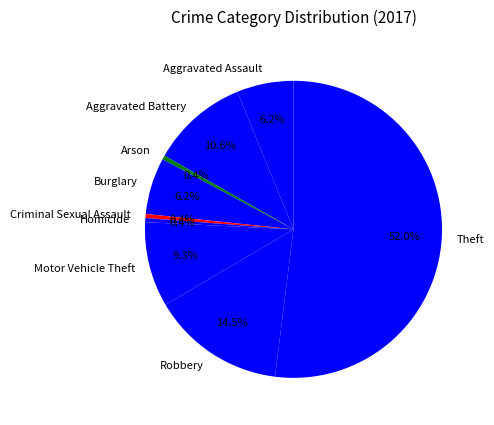

Between Homicide and Aggravated Assault, which is larger?

Aggravated Assault